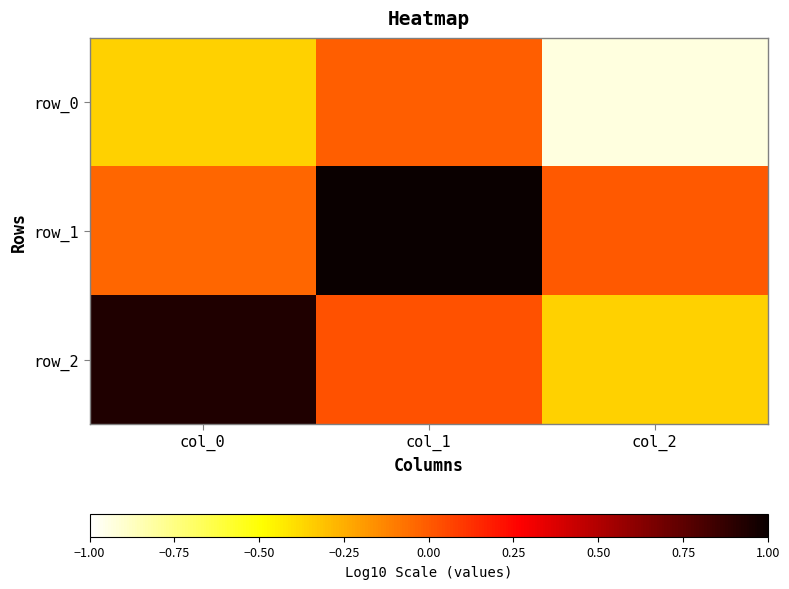

The row_1 series shows 0.0 at col_2. True or false?

True